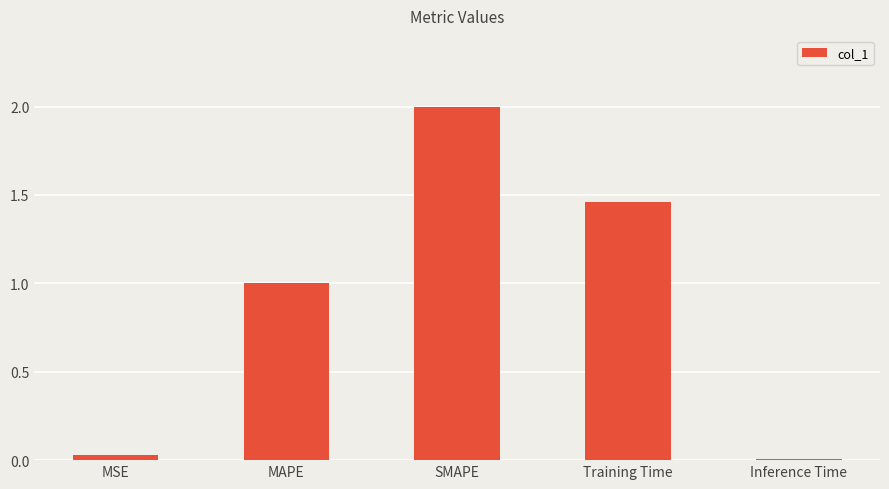

What is the maximum value shown in the chart?

2.0